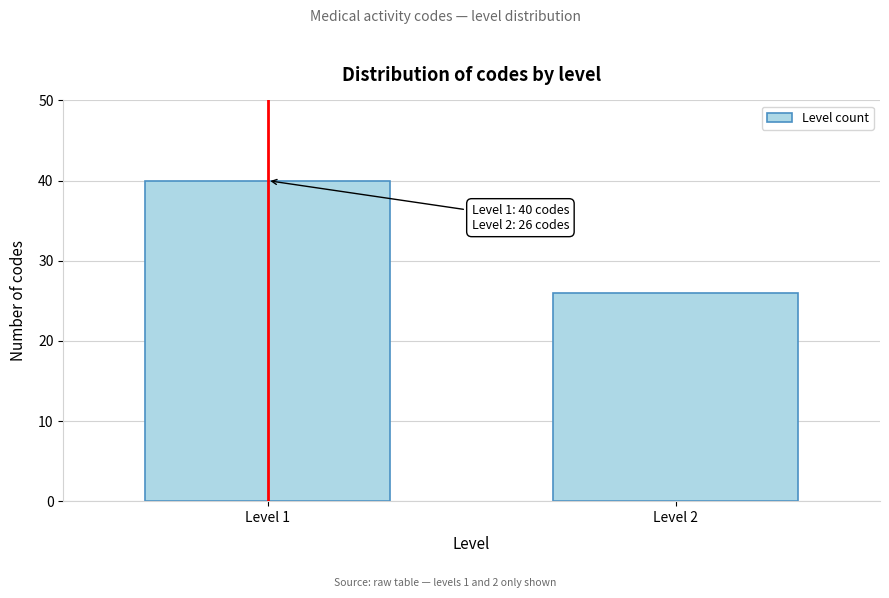

Reading left to right, transcribe all the data shown in this chart.

Level 1=40	Level 2=26